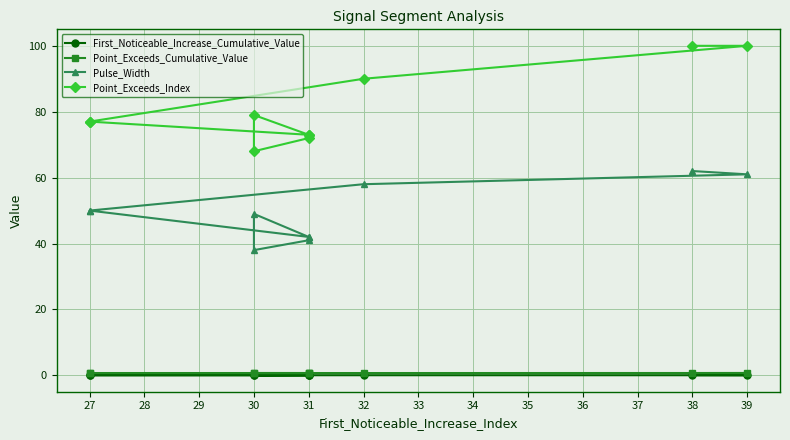

What is the sum of all Point_Exceeds_Index values?

809.0